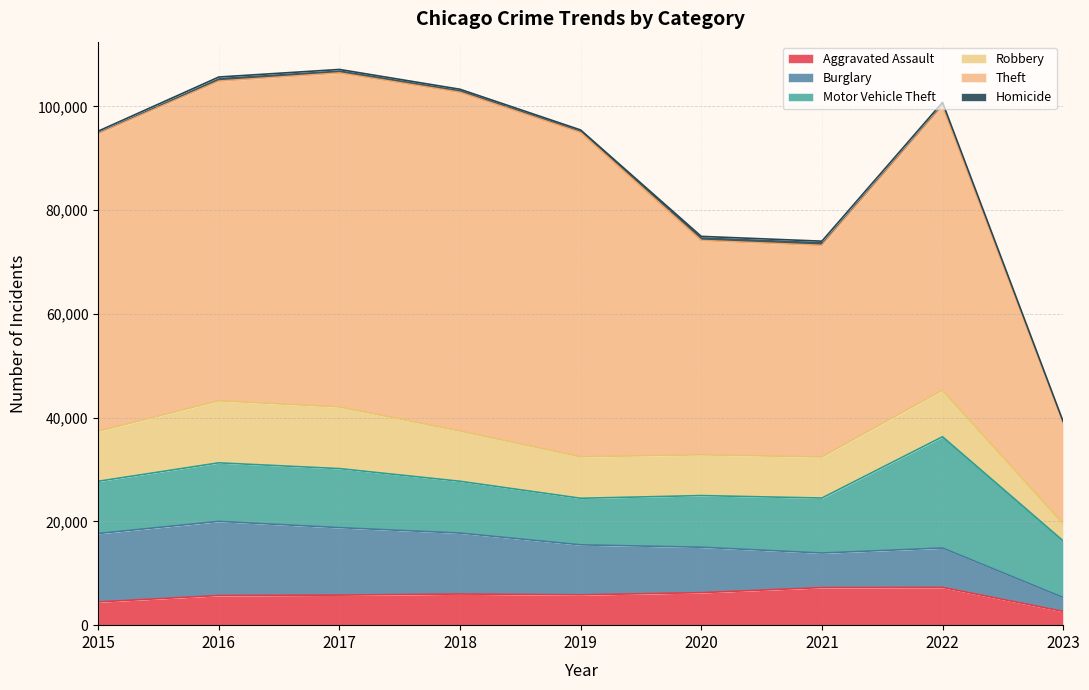

What is the minimum value for Robbery?

3349